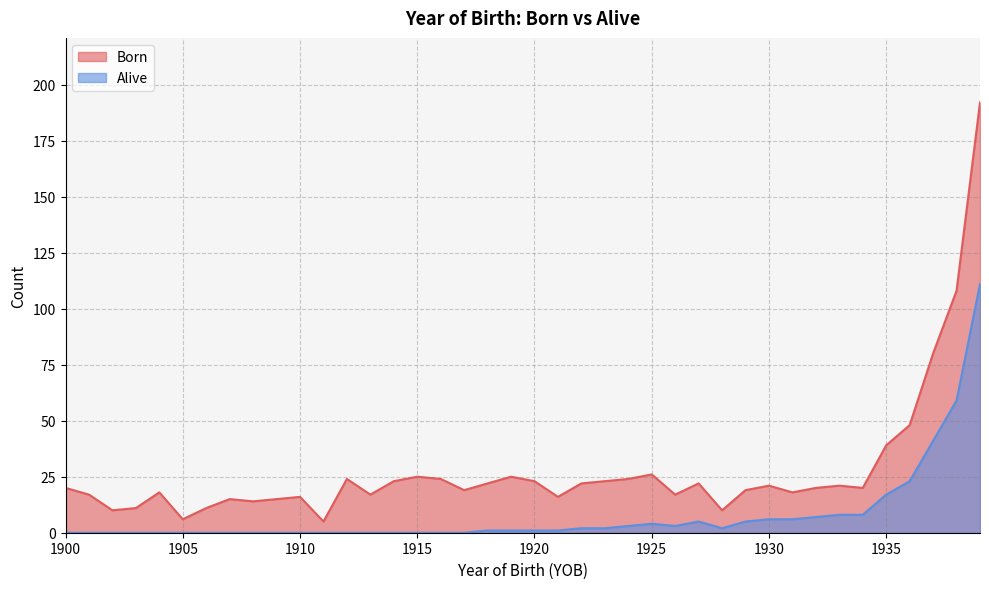

Rank the series by their maximum value, from highest to lowest.

Born, Alive